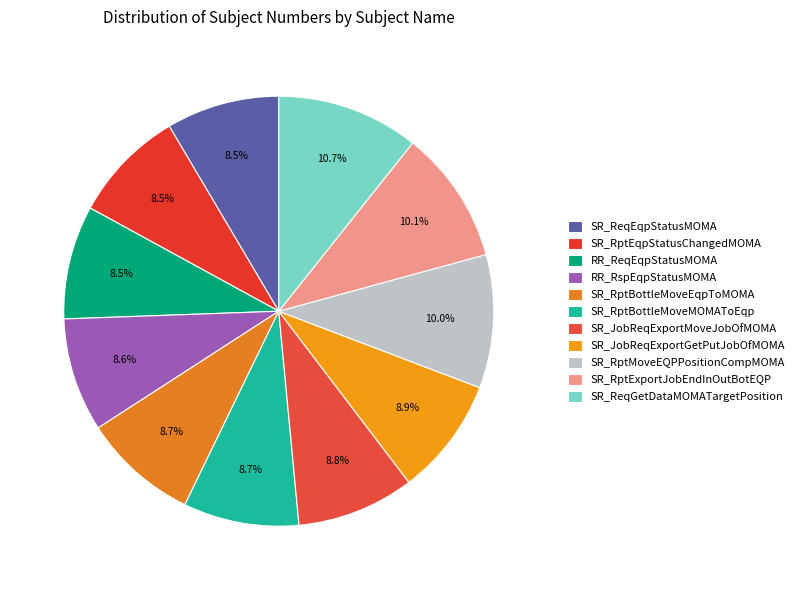

Is there any slice that represents more than half of the pie?

No